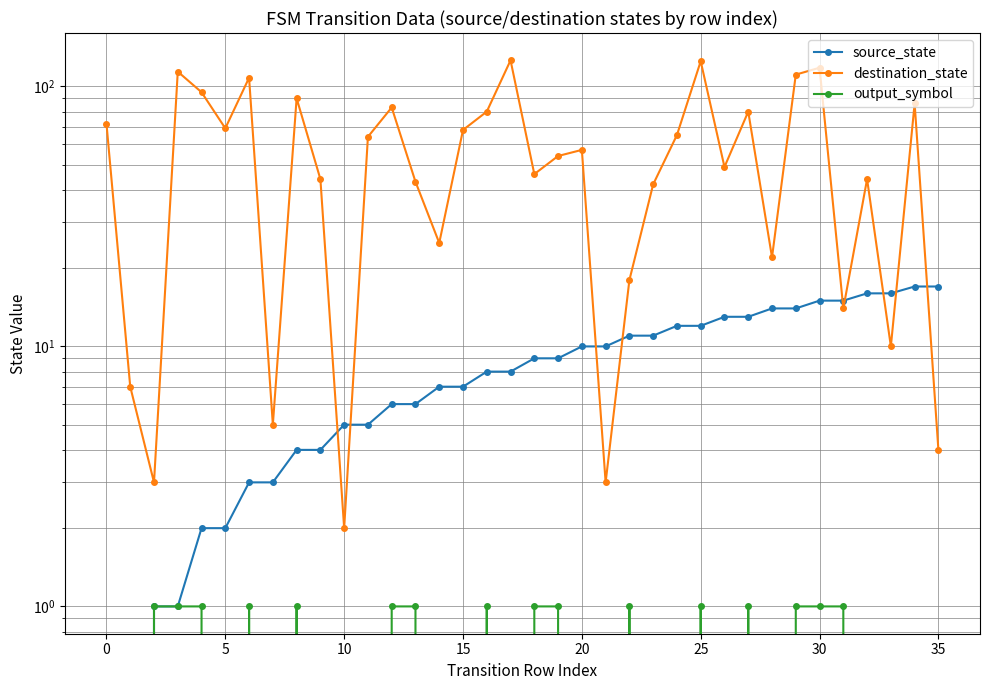

How many interior local valleys does the destination_state series have?

11